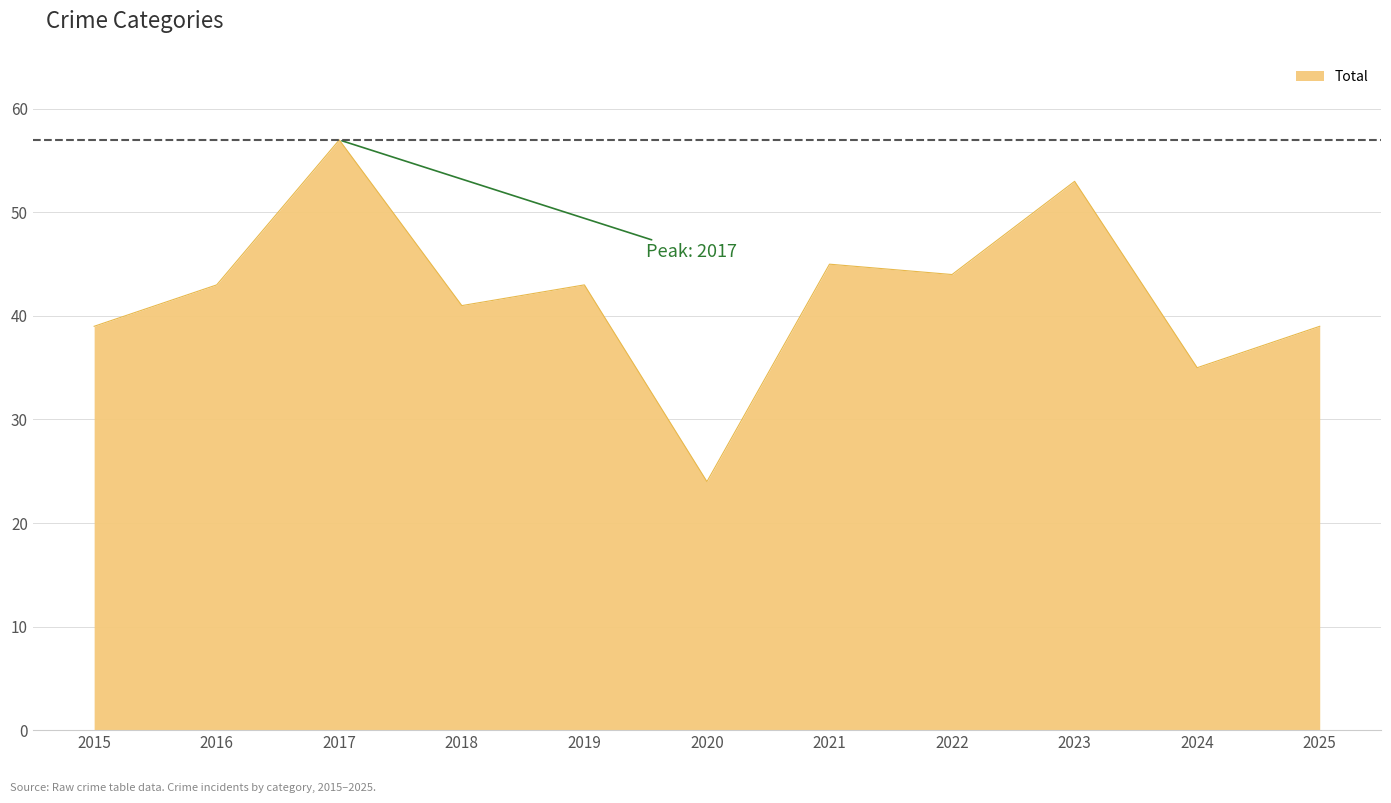

What is the difference between the maximum and minimum values?

33